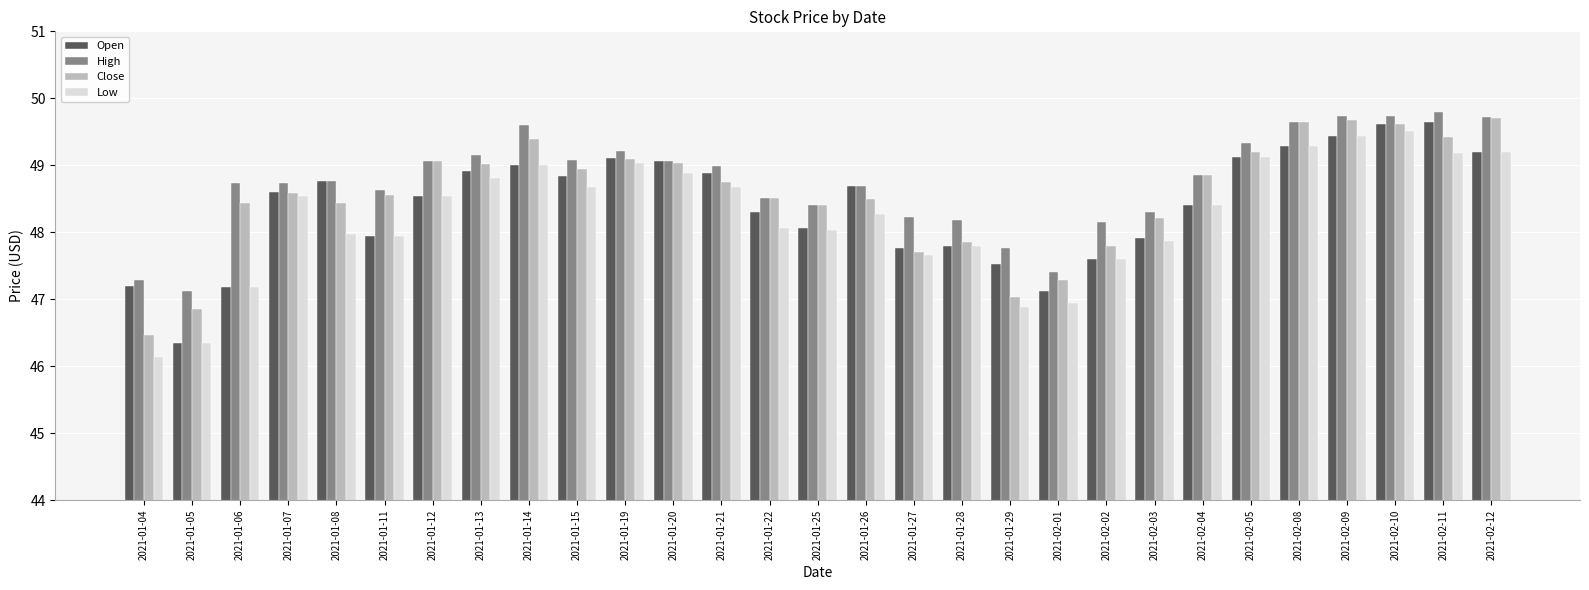

At which label is Close closest to 48?

2021-01-28